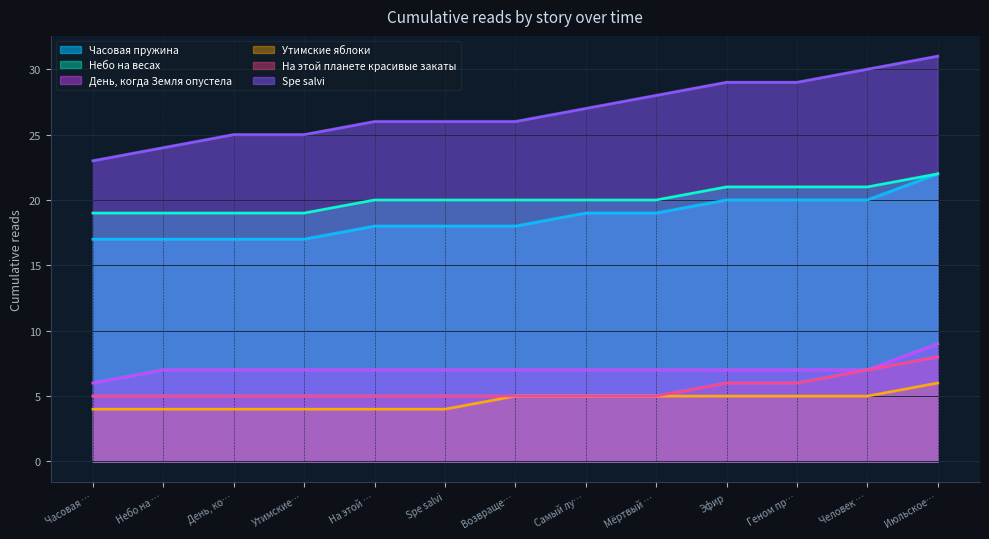

Count the number of data series in this chart.

6